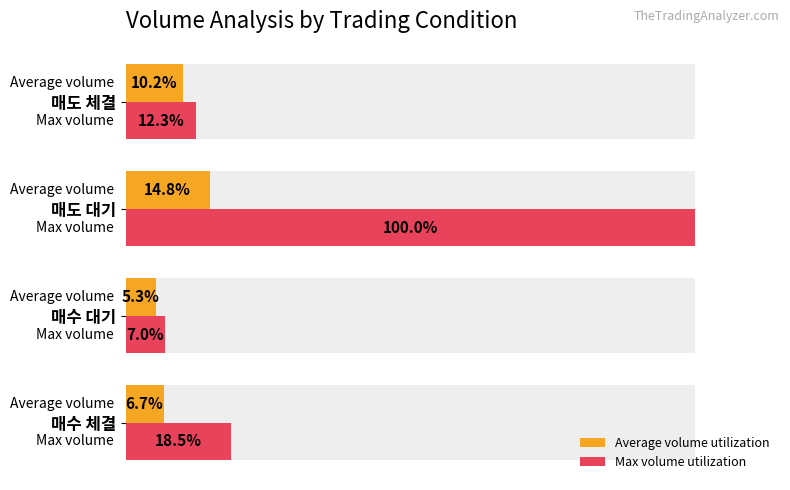

Between 매도 대기 and 매수 체결, which is larger?

매도 대기